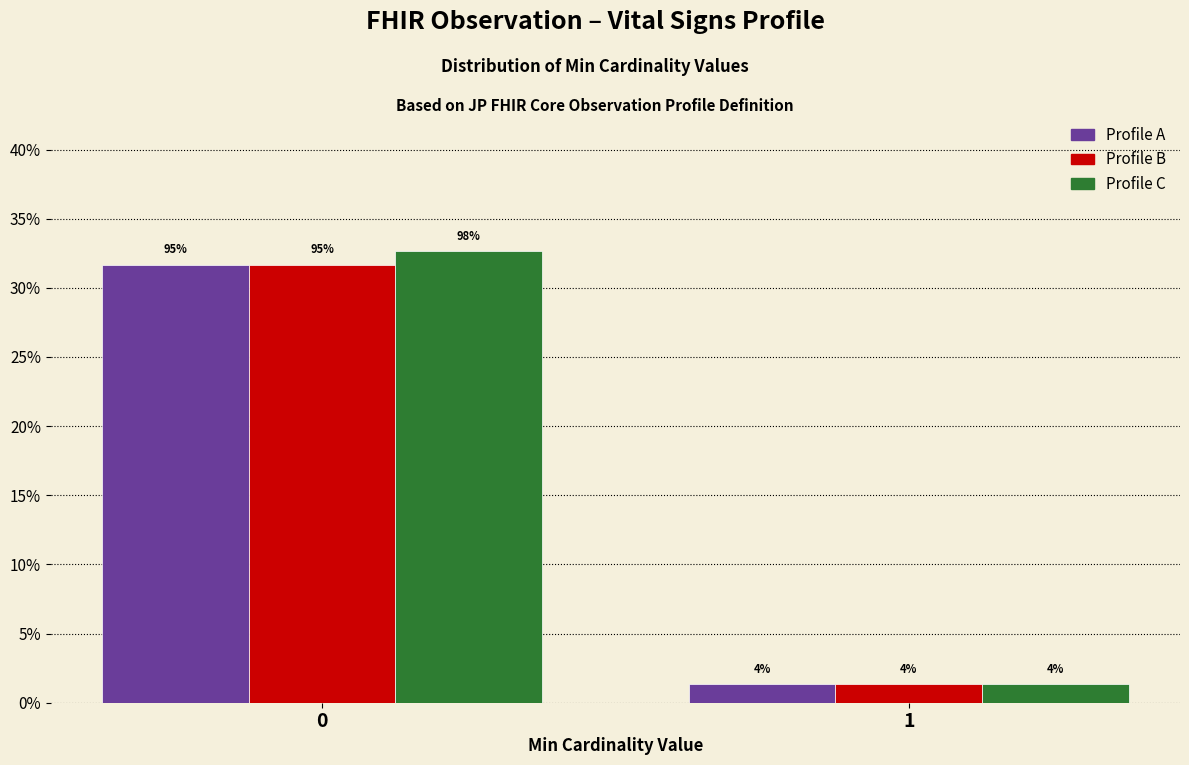

What are all the series names shown in the legend?

Profile A, Profile B, Profile C